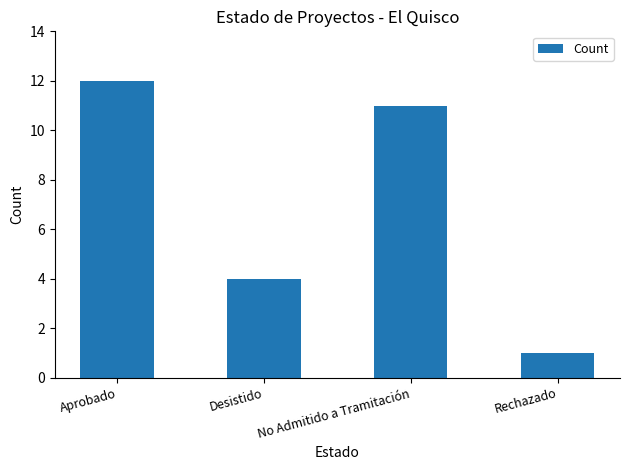

Reading left to right, transcribe all the data shown in this chart.

Aprobado=12	Desistido=4	No Admitido a Tramitación=11	Rechazado=1